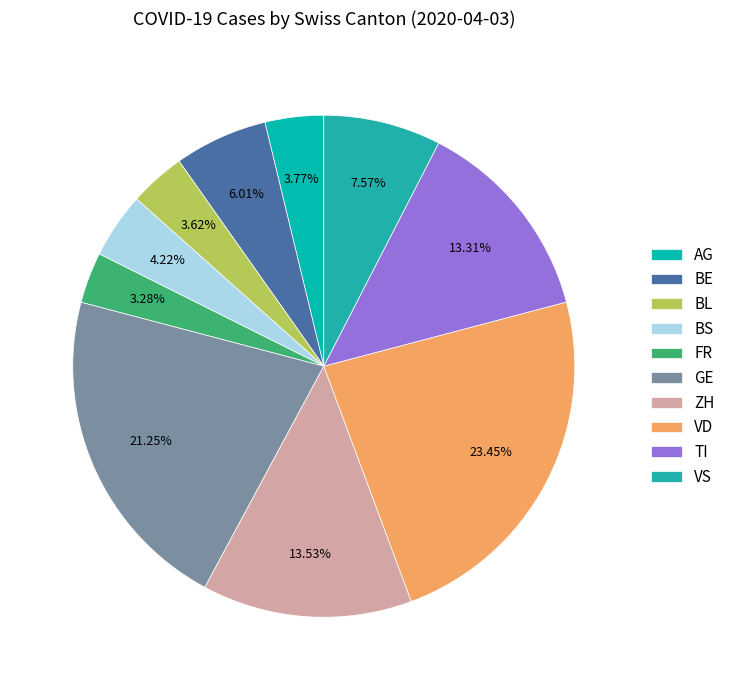

What is the largest slice in the pie chart?

VD